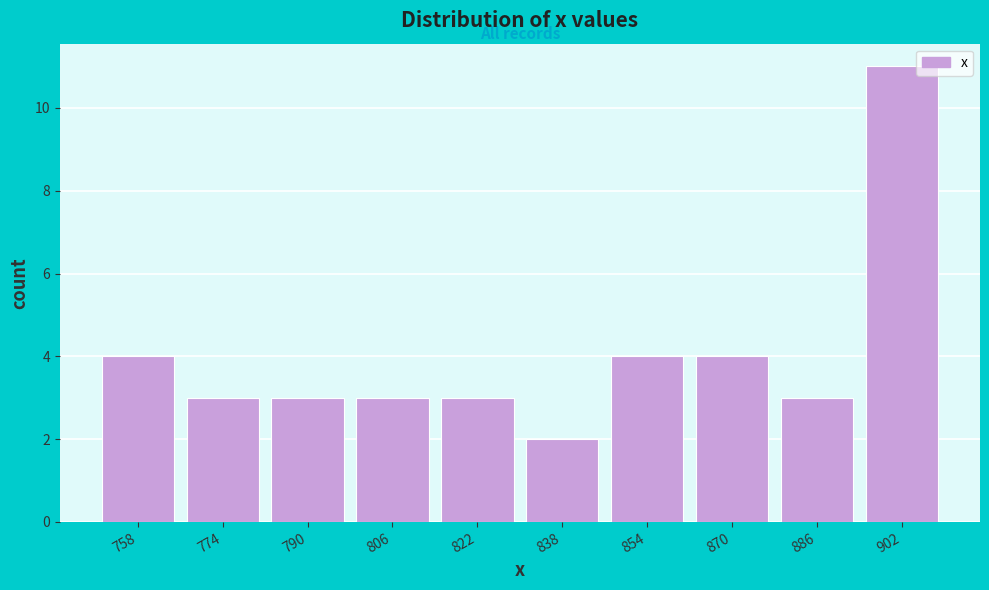

Reading left to right, transcribe this chart: for each bar, give the range it covers on the x-axis and its height. The values are not printed on the chart, so give them approximately, as read against the axis.

750 to 766: 4
766 to 782: 3
782 to 798: 3
798 to 814: 3
814 to 830: 3
830 to 846: 2
846 to 862: 4
862 to 878: 4
878 to 894: 3
894 to 910: 11